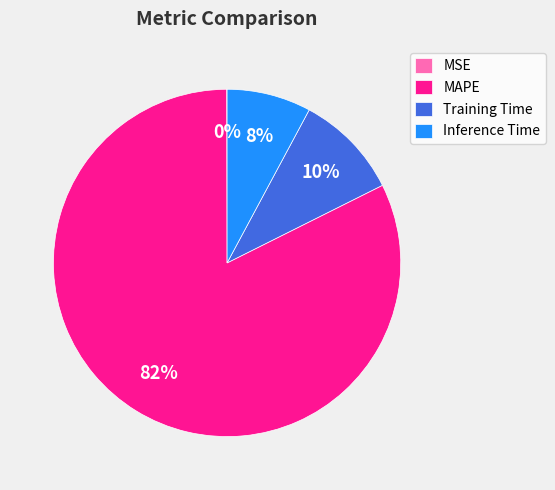

The Inference Time slice represents 8% of the pie. True or false?

True